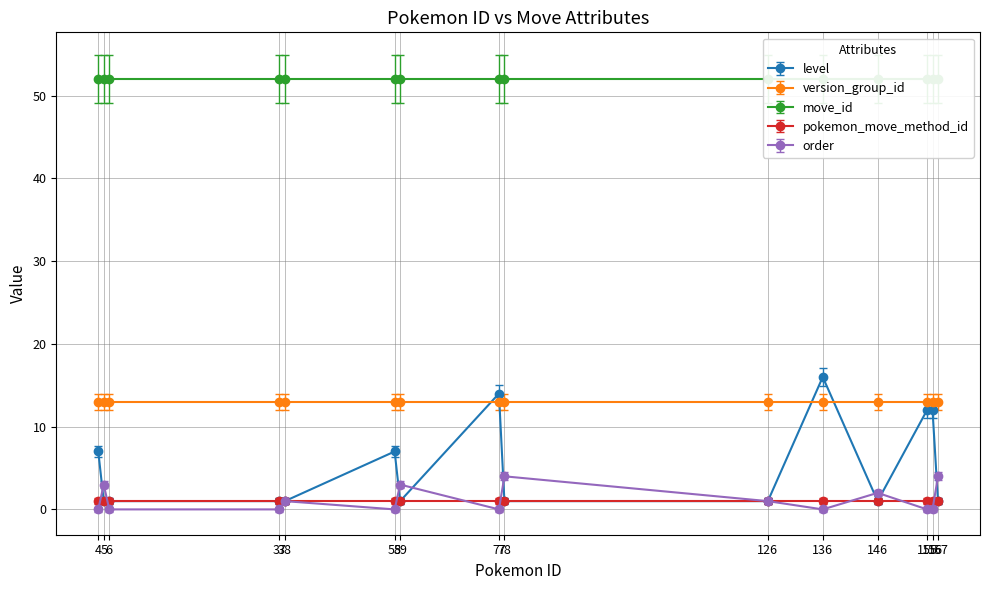

Reading left to right, transcribe all the data shown in this chart.

level: 4=7	5=1	6=1	37=1	38=1	58=7	59=1	77=14	78=1	126=1	136=16	146=1	155=12	156=12	157=1
version_group_id: 4=13	5=13	6=13	37=13	38=13	58=13	59=13	77=13	78=13	126=13	136=13	146=13	155=13	156=13	157=13
move_id: 4=52	5=52	6=52	37=52	38=52	58=52	59=52	77=52	78=52	126=52	136=52	146=52	155=52	156=52	157=52
pokemon_move_method_id: 4=1	5=1	6=1	37=1	38=1	58=1	59=1	77=1	78=1	126=1	136=1	146=1	155=1	156=1	157=1
order: 4=0	5=3	6=0	37=0	38=1	58=0	59=3	77=0	78=4	126=1	136=0	146=2	155=0	156=0	157=4